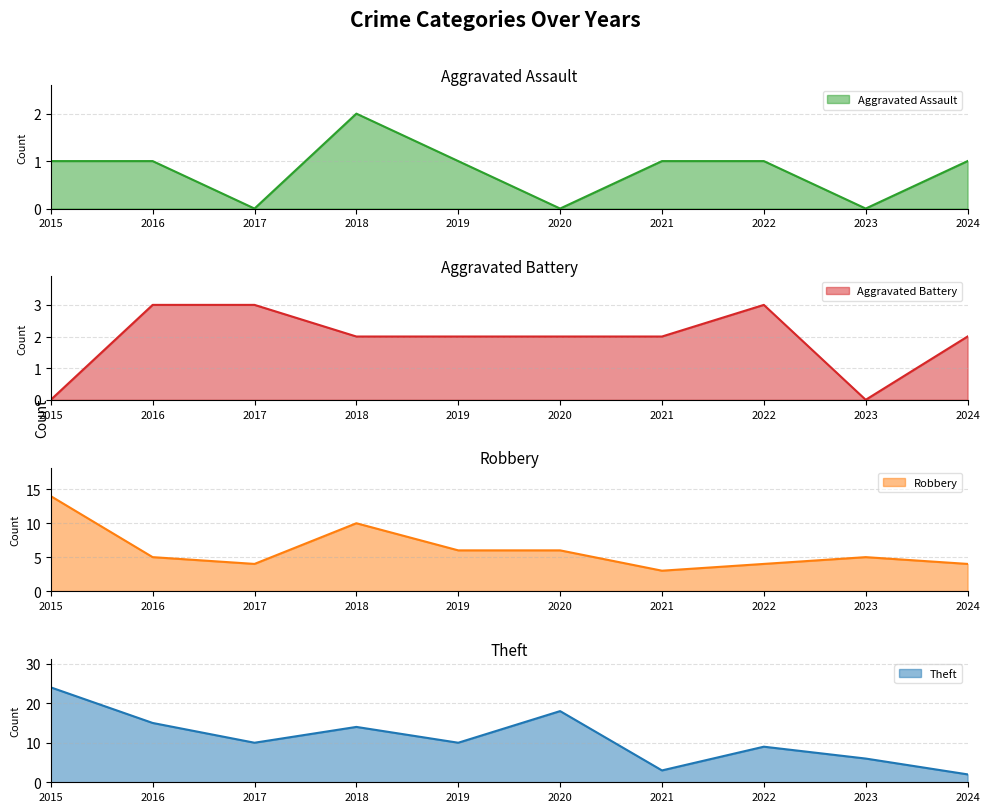

What is the spread (max minus min) of values at 2020?

18